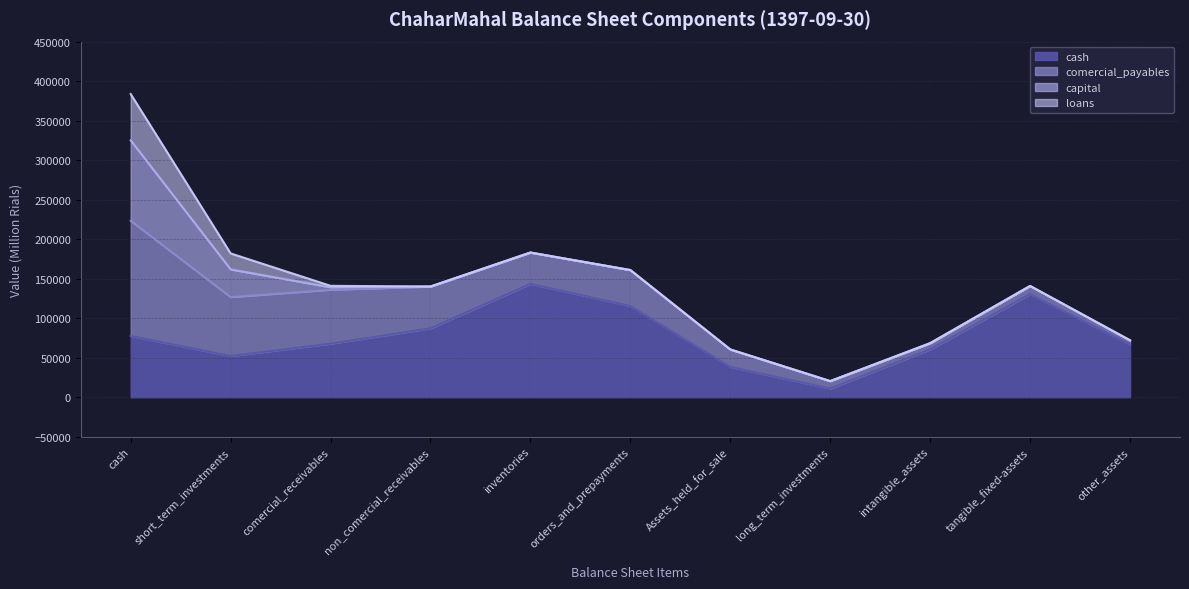

What is the highest value of the cash series?

143411.7